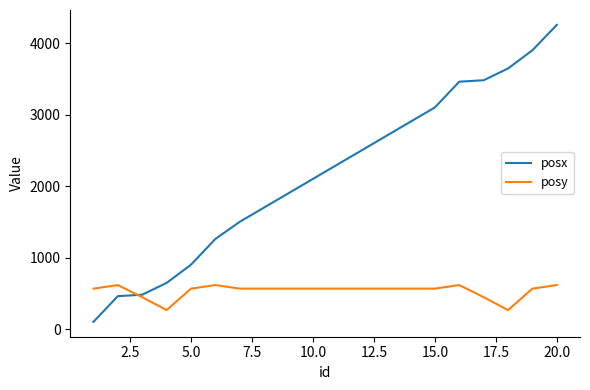

Count the number of data series in this chart.

2